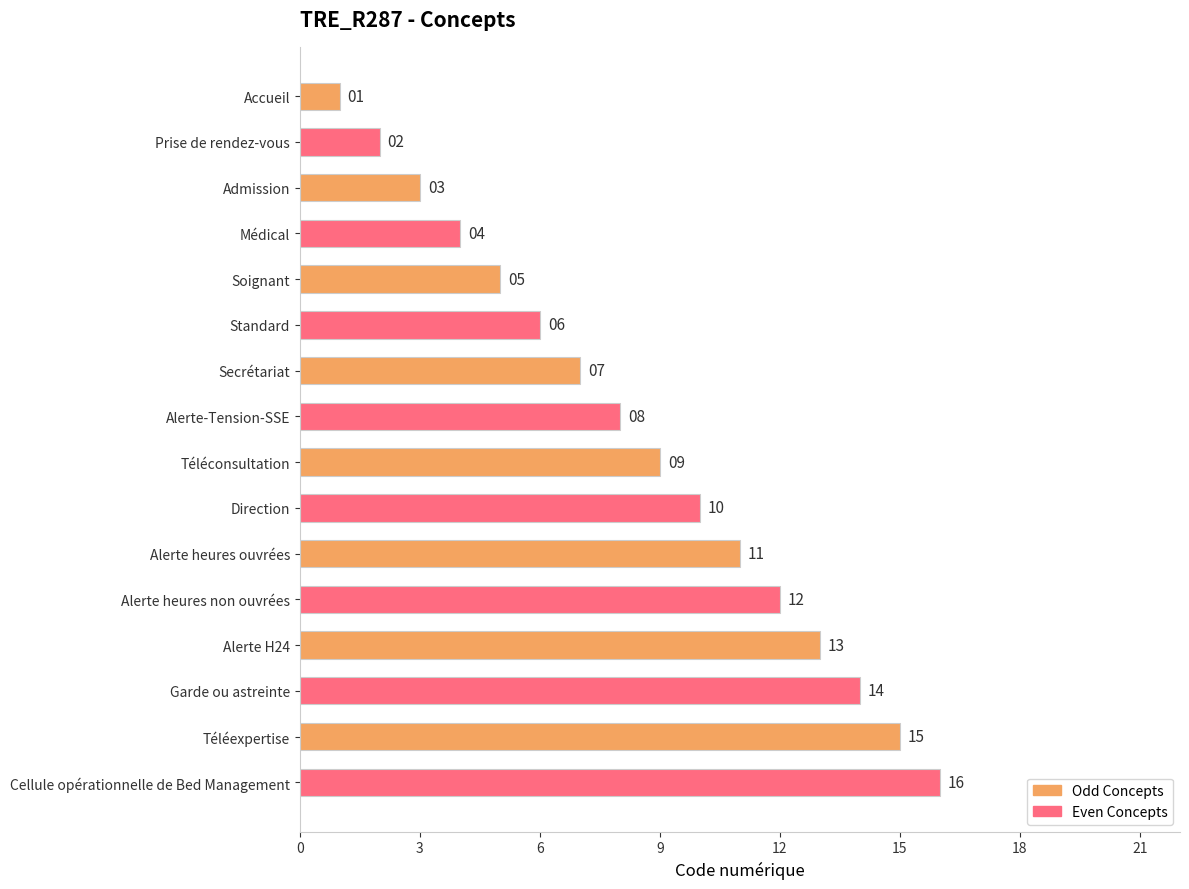

Which label corresponds to the largest value in the chart?

Cellule opérationnelle de Bed Management